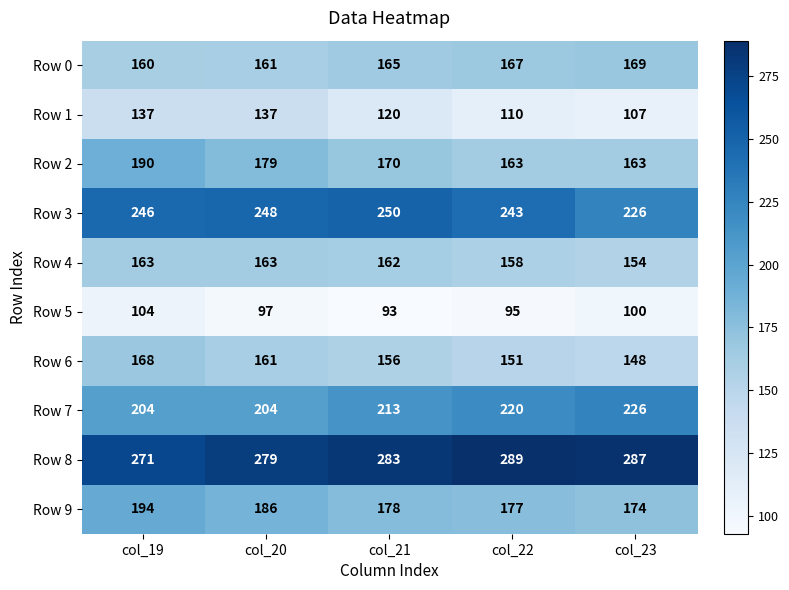

Count the Row 4 values in the range 158 to 163.

4